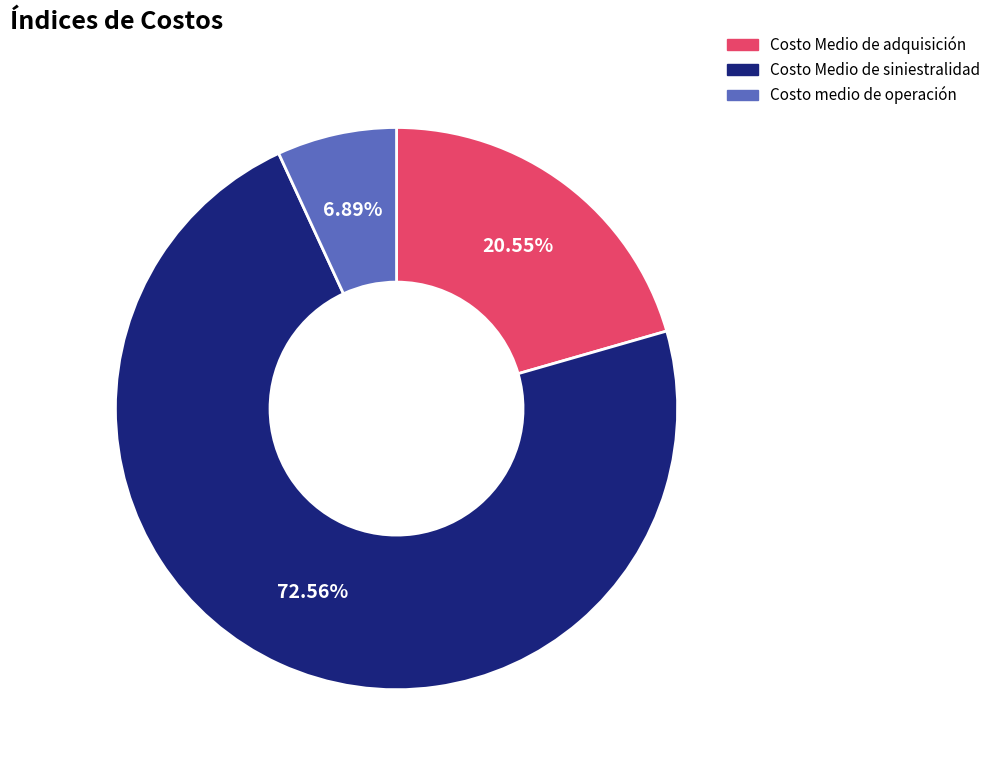

To the nearest percent, what is the difference between the largest and smallest slice percentages?

66%